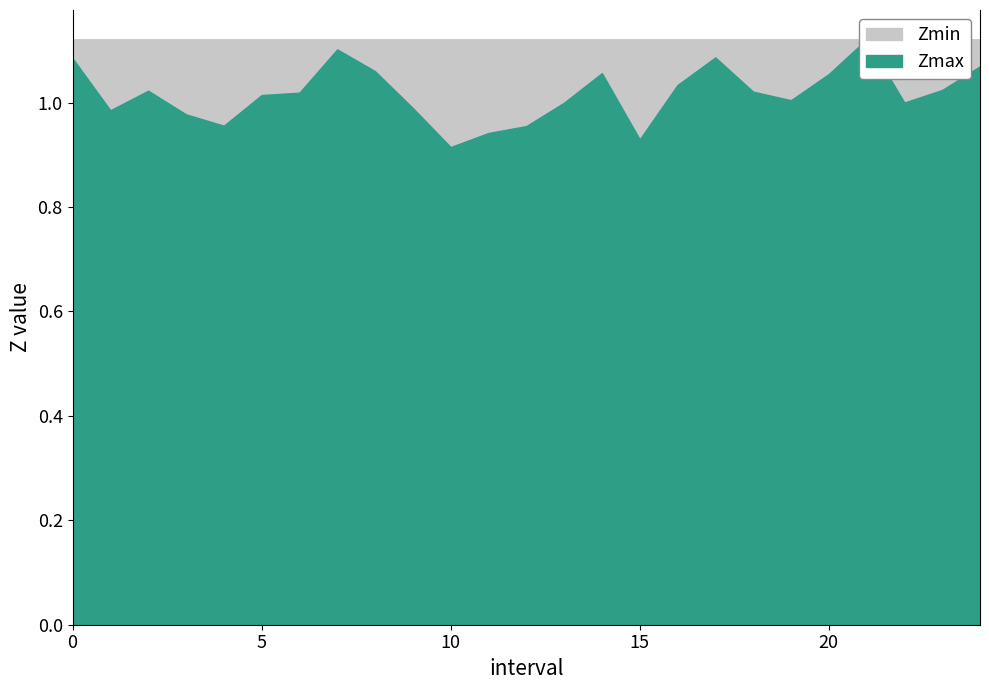

Count the number of data series in this chart.

2